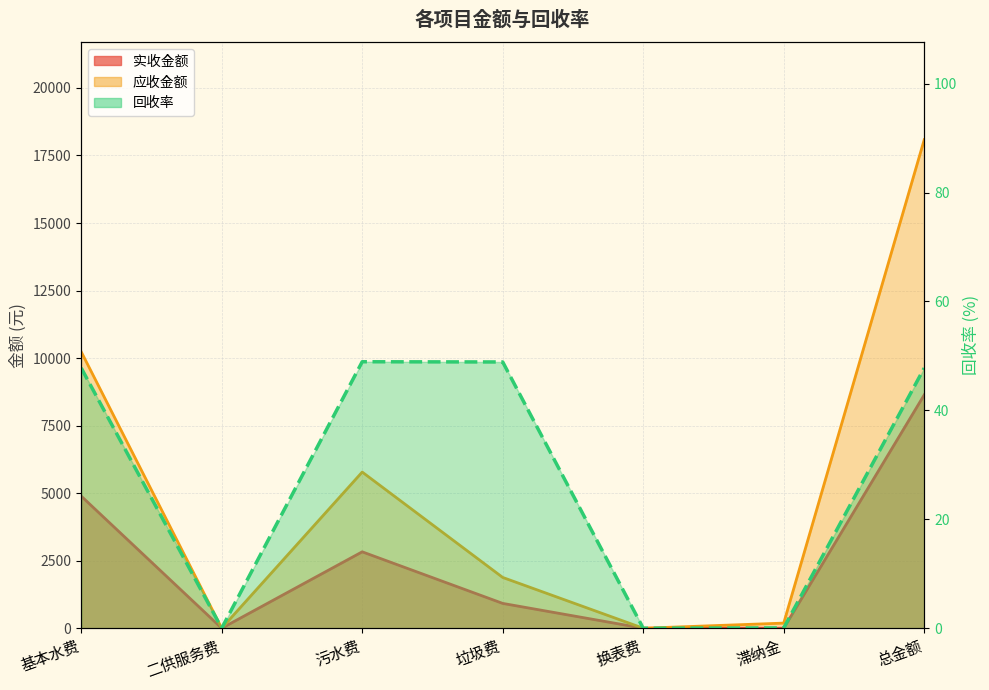

How many positive values does the 应收金额 series have?

5